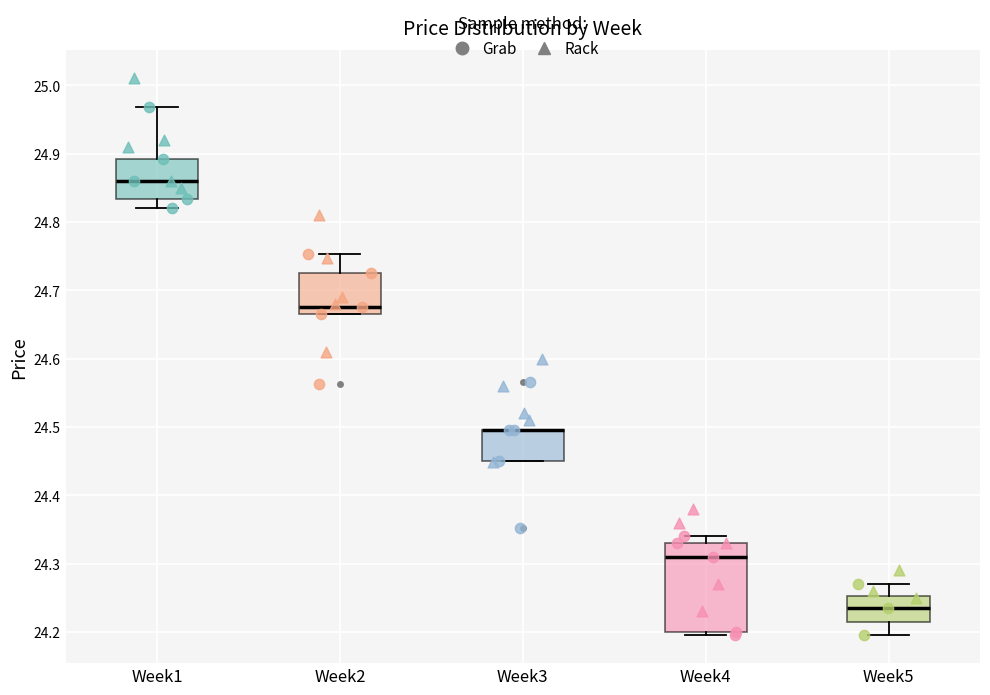

Where is the lower edge of the box for Week3 on the y-axis? The values are not printed on the chart, so give them approximately, as read against the axis.

24.45